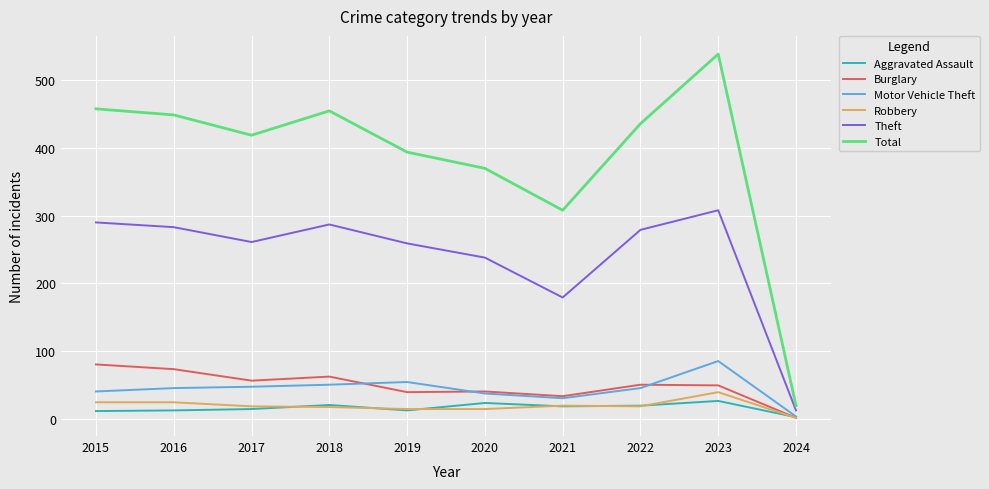

What is the difference between the maximum and minimum values in the Total series?

520